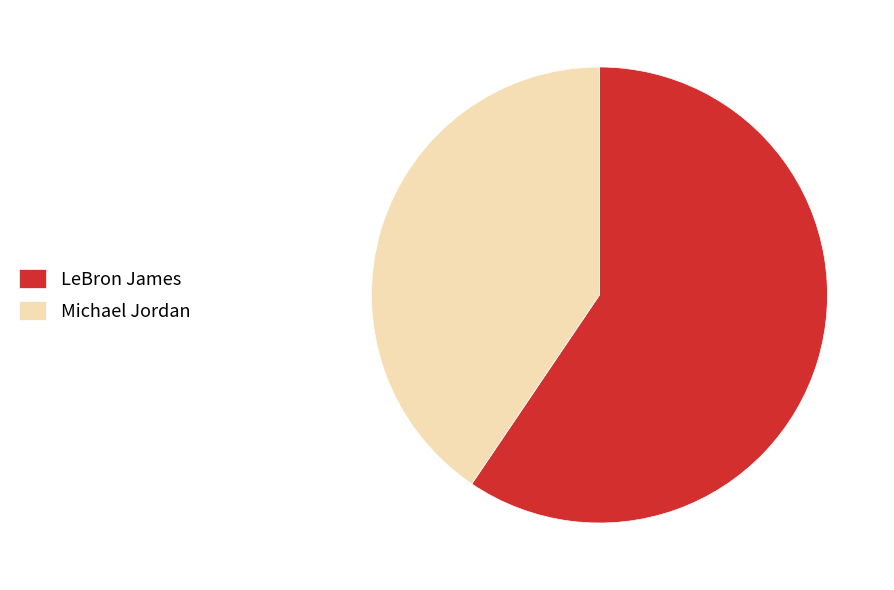

What is the smallest slice in the pie chart?

Michael Jordan